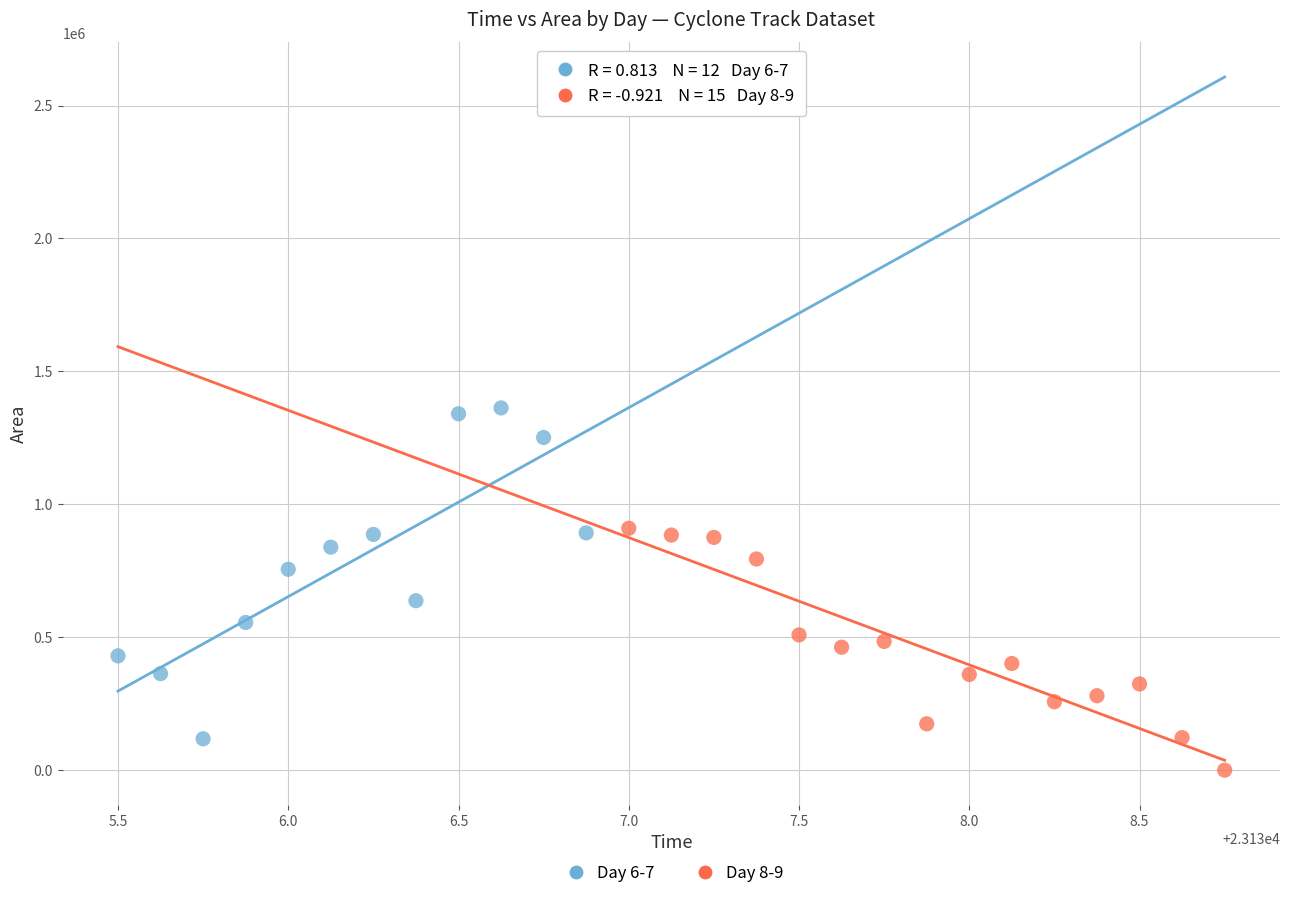

Which series contains the lowest Y value?

Day 8-9